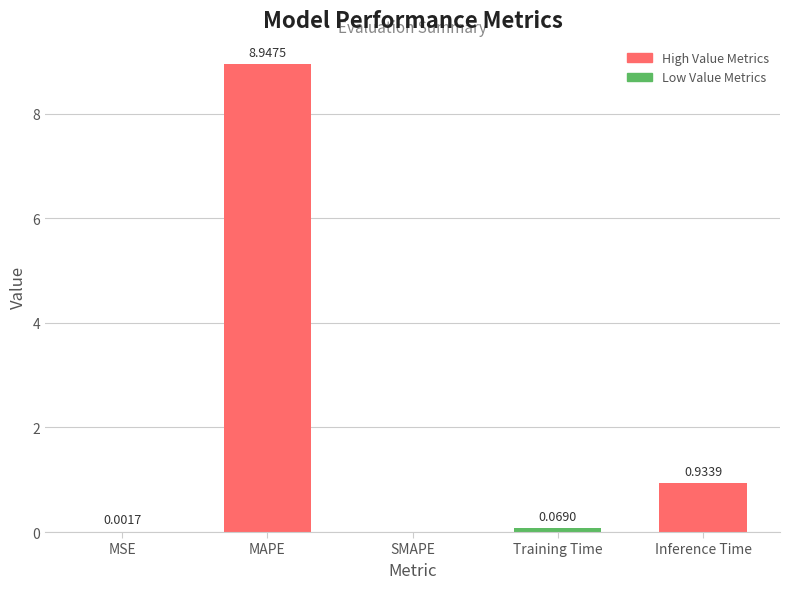

What is the change in value from SMAPE to Training Time?

+0.1